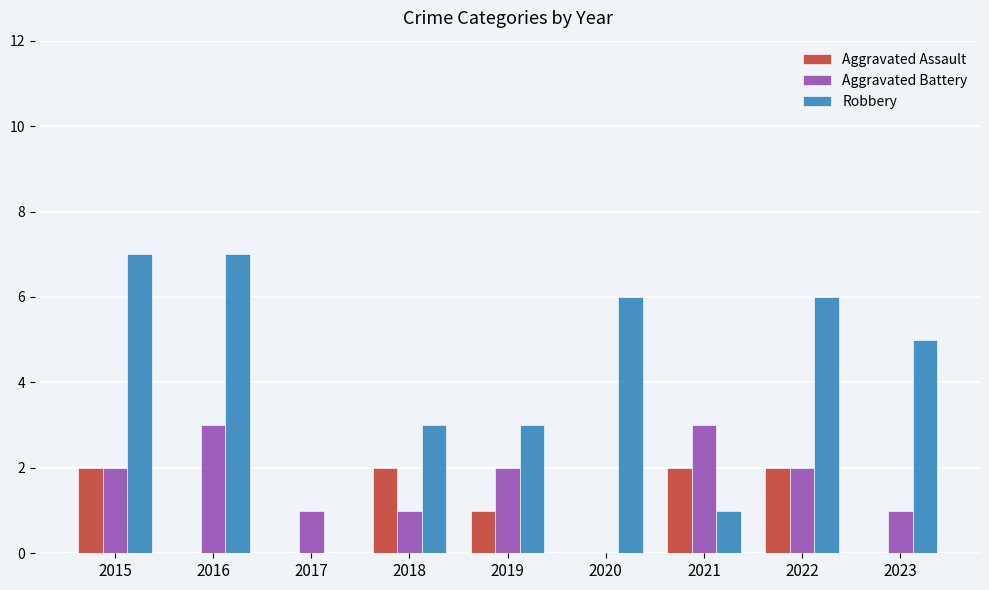

What is the approximate value of Aggravated Battery at 2021?

3